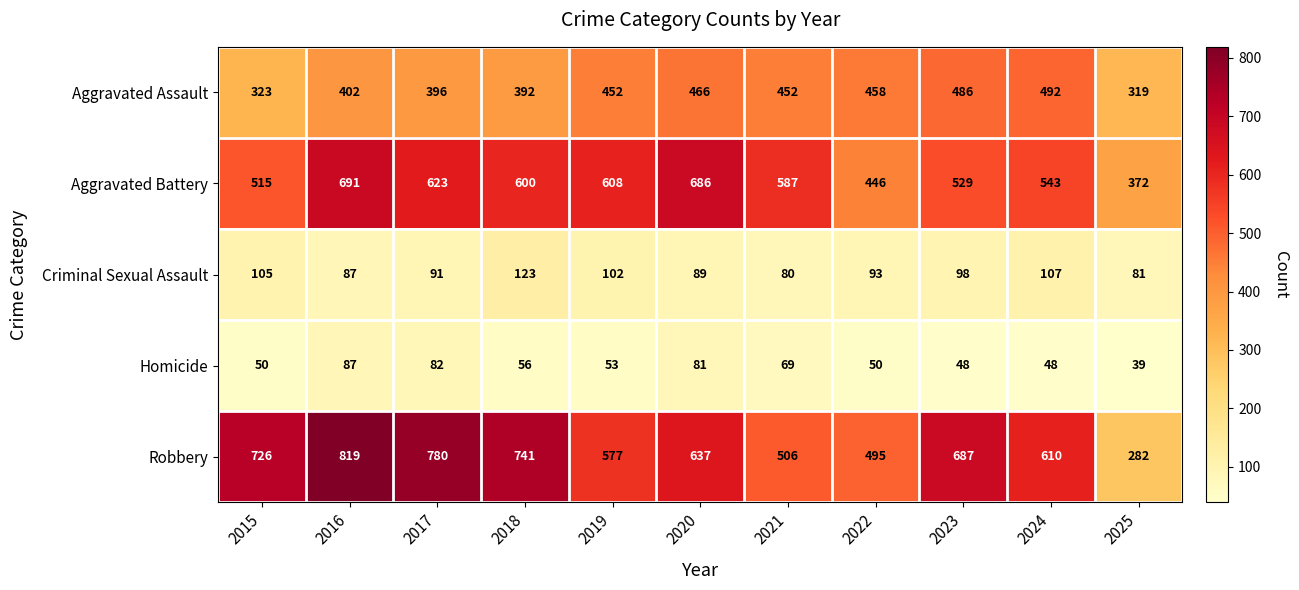

Which series changed the most between 2018 and 2022?

Robbery